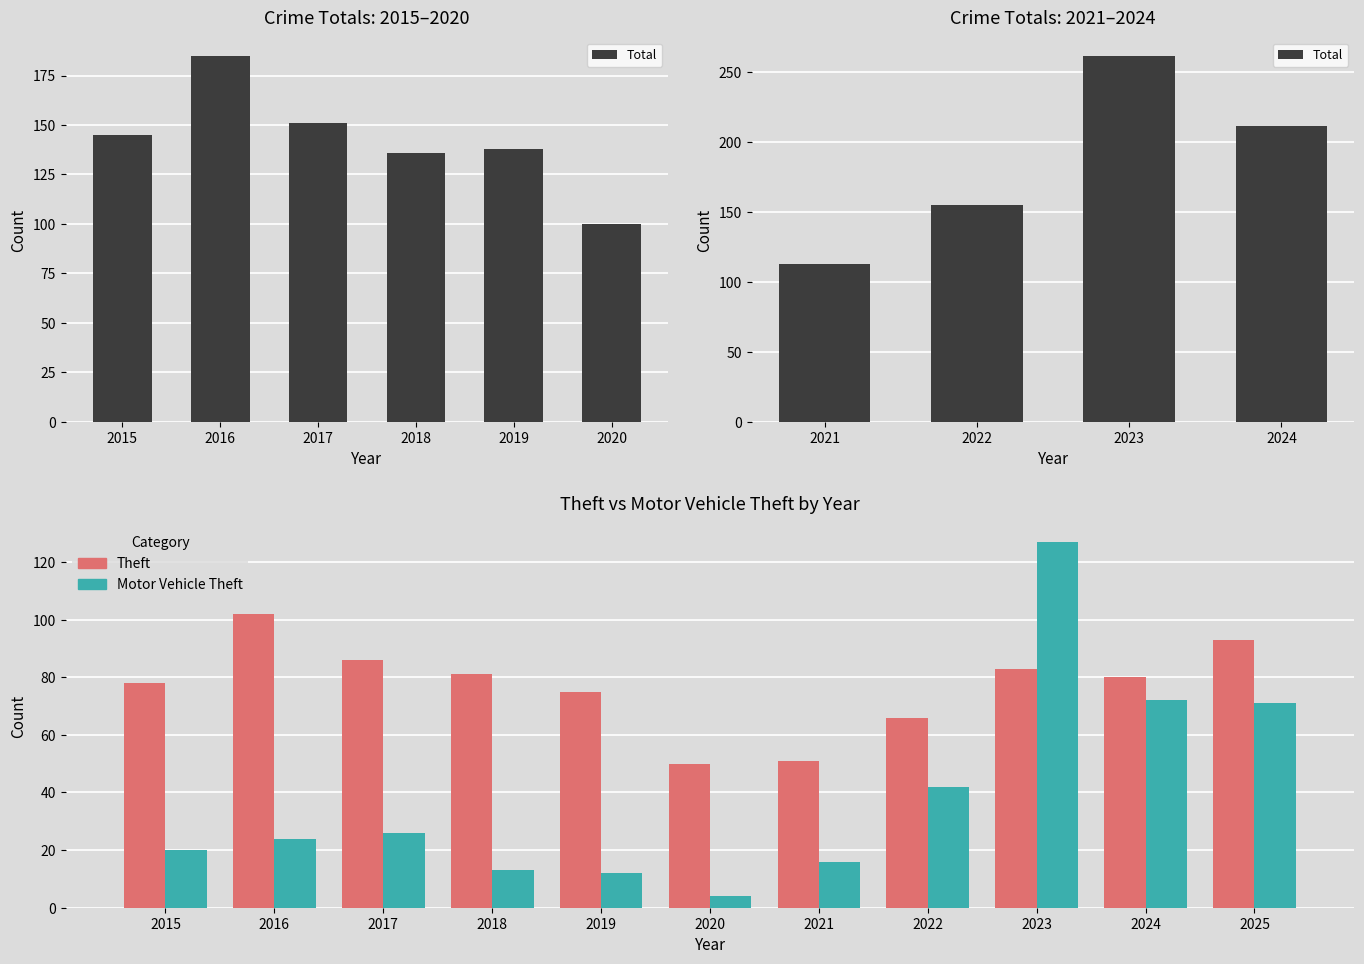

Which series has the widest spread of values?

Motor Vehicle Theft